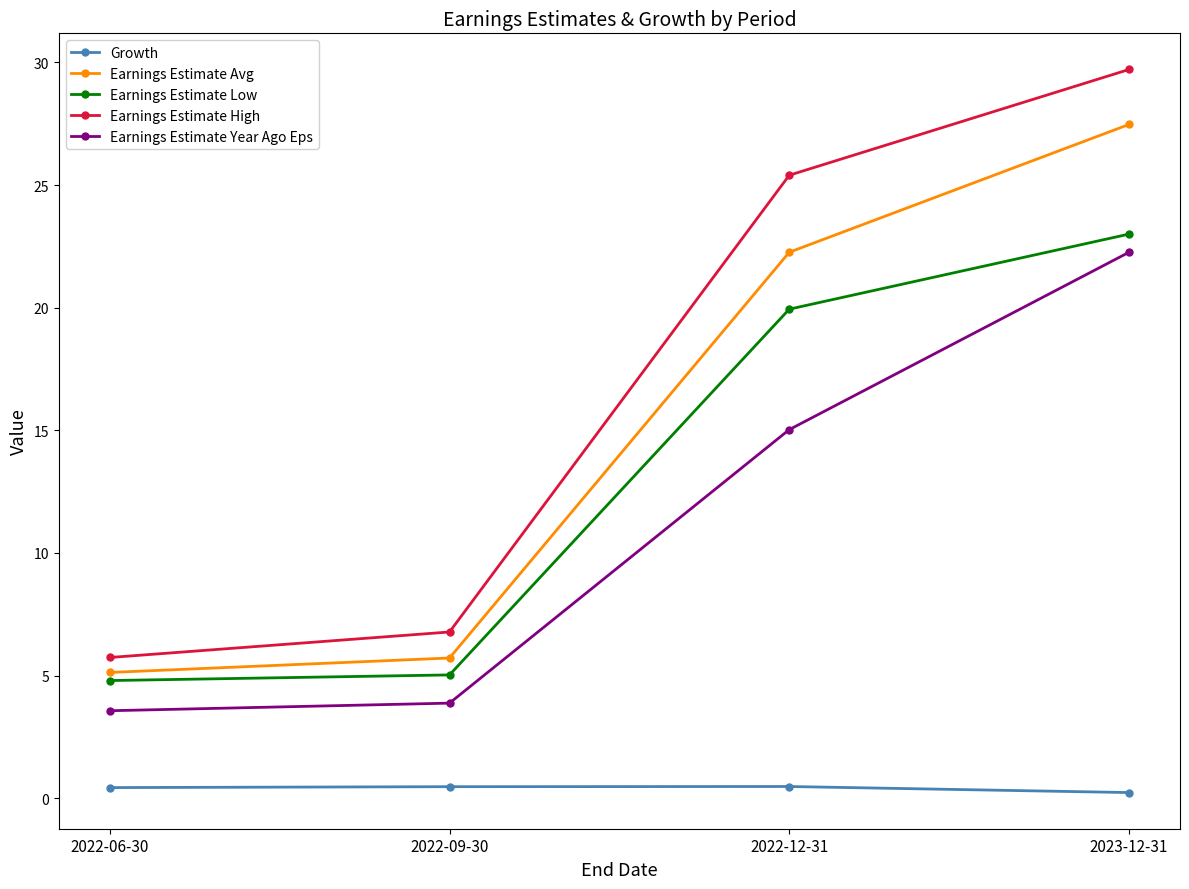

At which label does Earnings Estimate Year Ago Eps first exceed 15?

2022-12-31